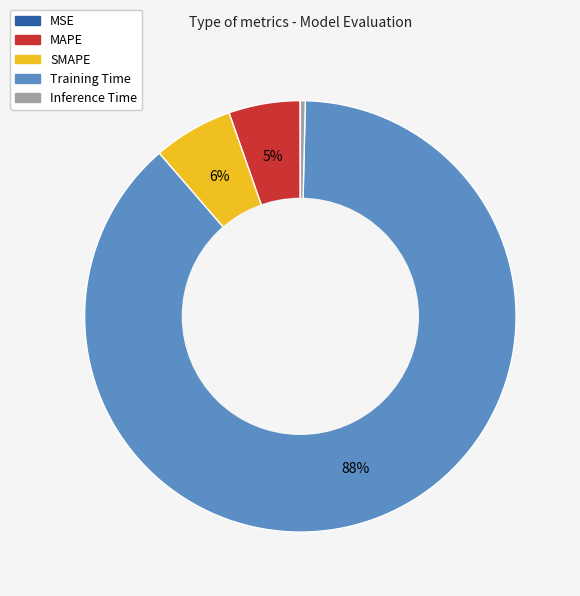

What percentage is the MAPE slice, to the nearest percent?

5%